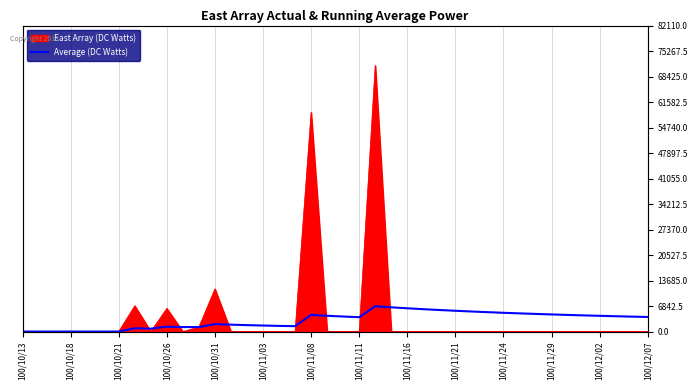

What is the ratio of the value at 100/11/03 to the value at 100/12/07?

0.4